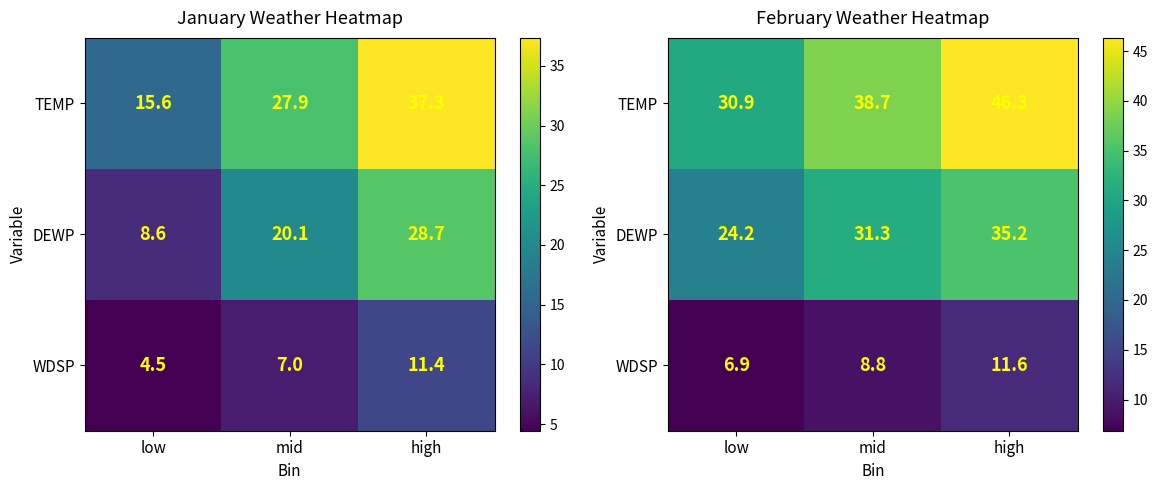

At which category is the sum across all series the highest?

high